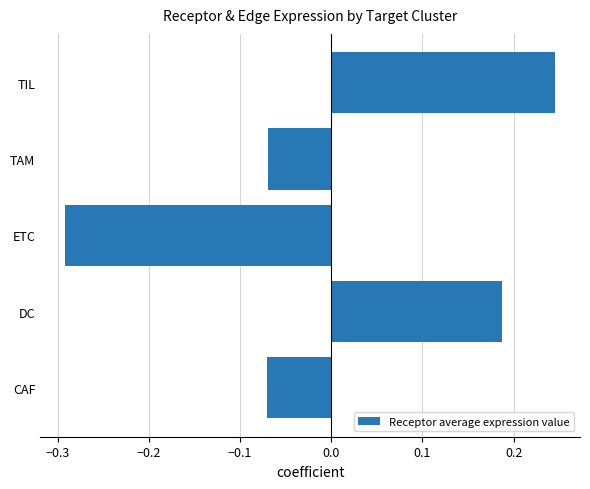

The value at TAM is -0.0. True or false?

False